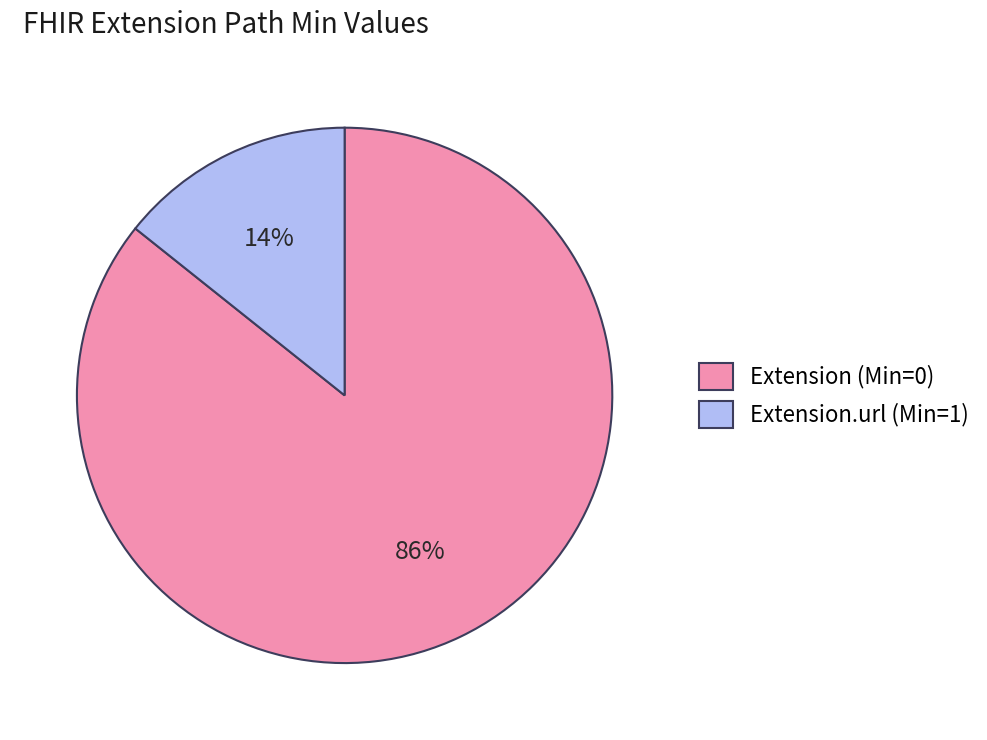

Is Extension (Min=0) the majority of the pie?

Yes